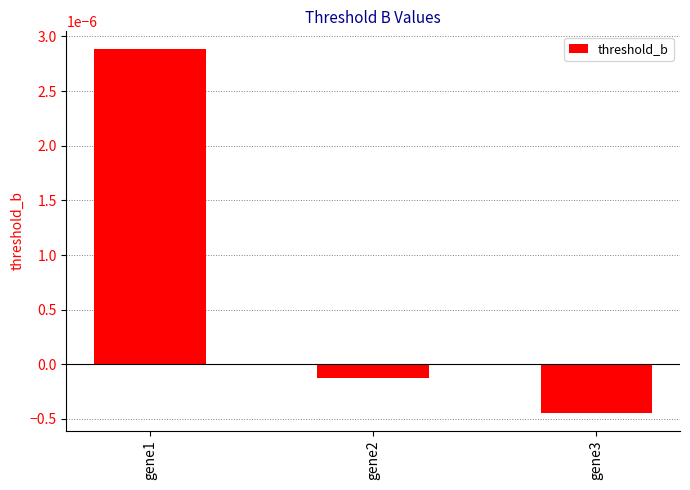

At which label is the value closest to 0?

gene2